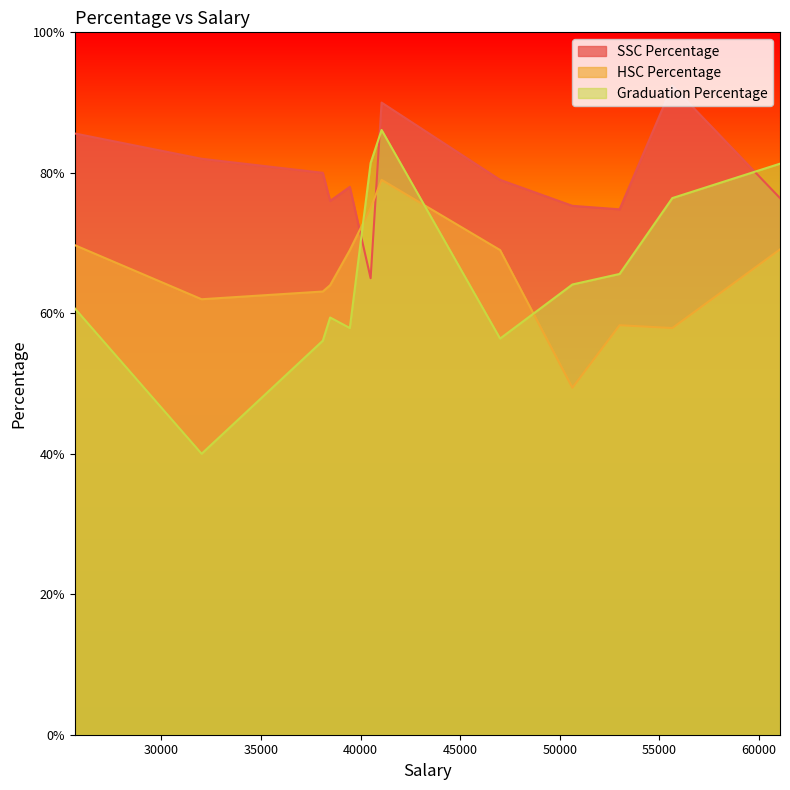

Which series has the largest range (max minus min)?

Graduation Percentage